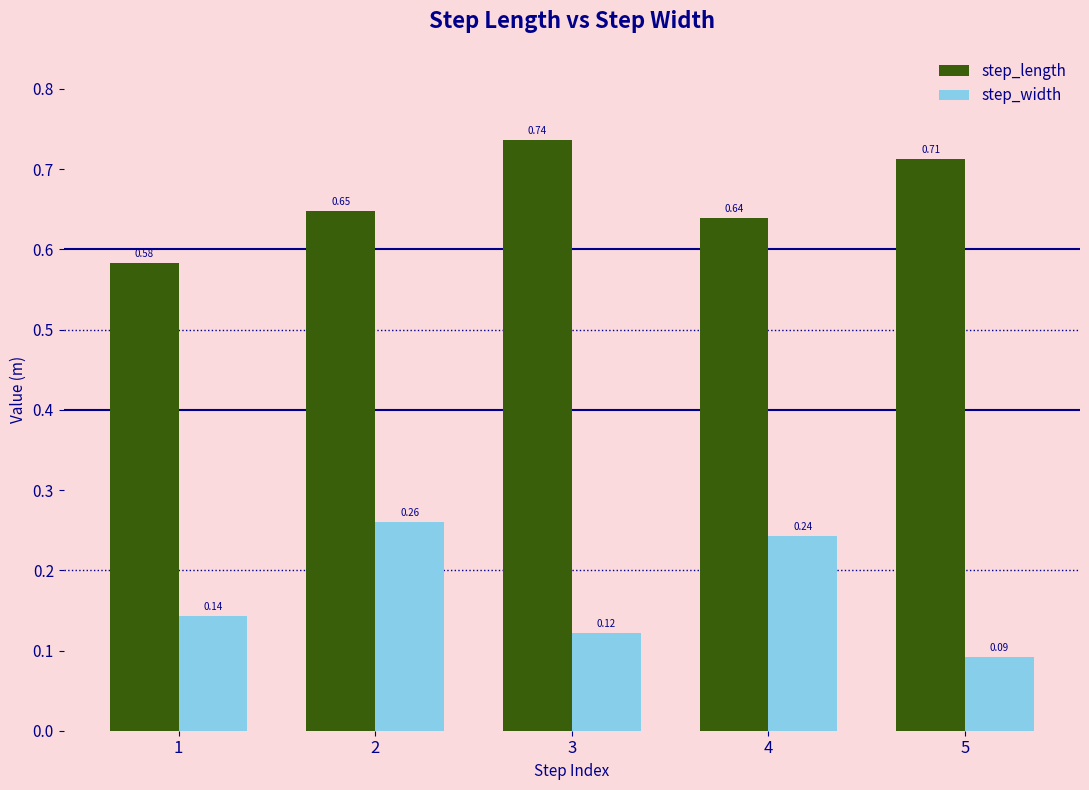

What is the spread (max minus min) of values at 4?

0.4